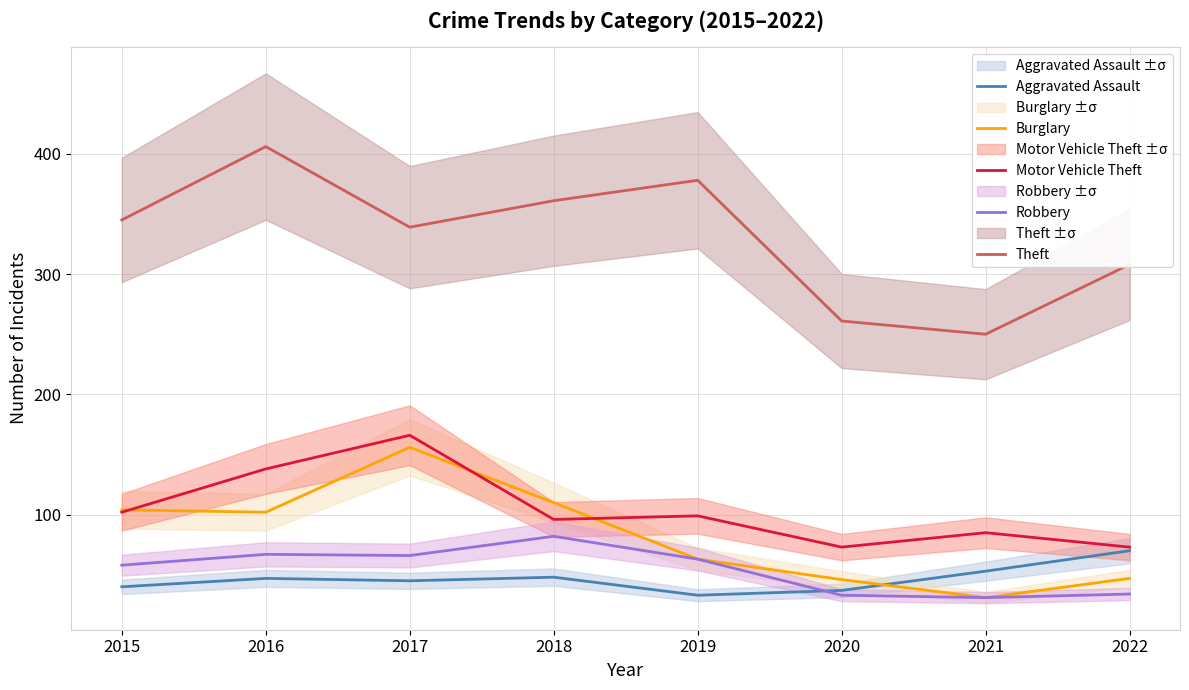

What is the spread (max minus min) of values at 2021?

219